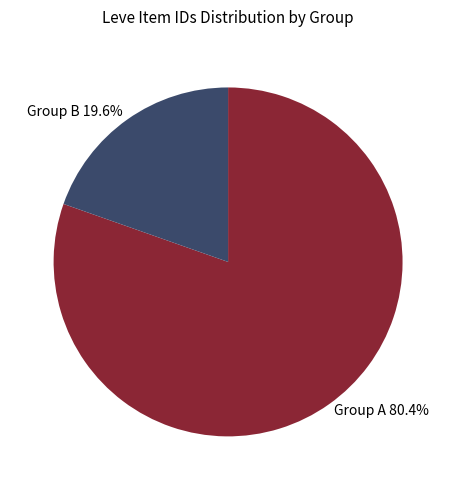

Does any single category account for the majority?

Yes